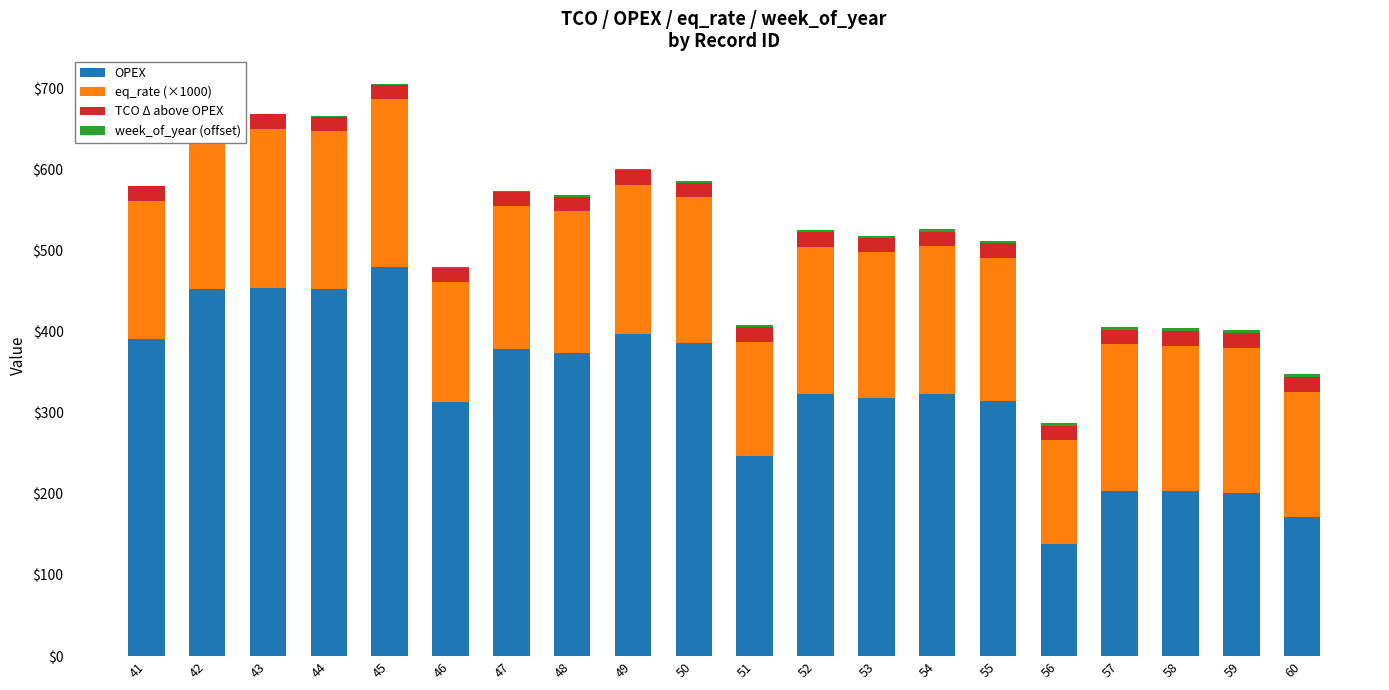

List the labels in order of OPEX value, smallest first.

56, 60, 59, 58, 57, 51, 46, 55, 53, 52, 54, 48, 47, 50, 41, 49, 44, 42, 43, 45